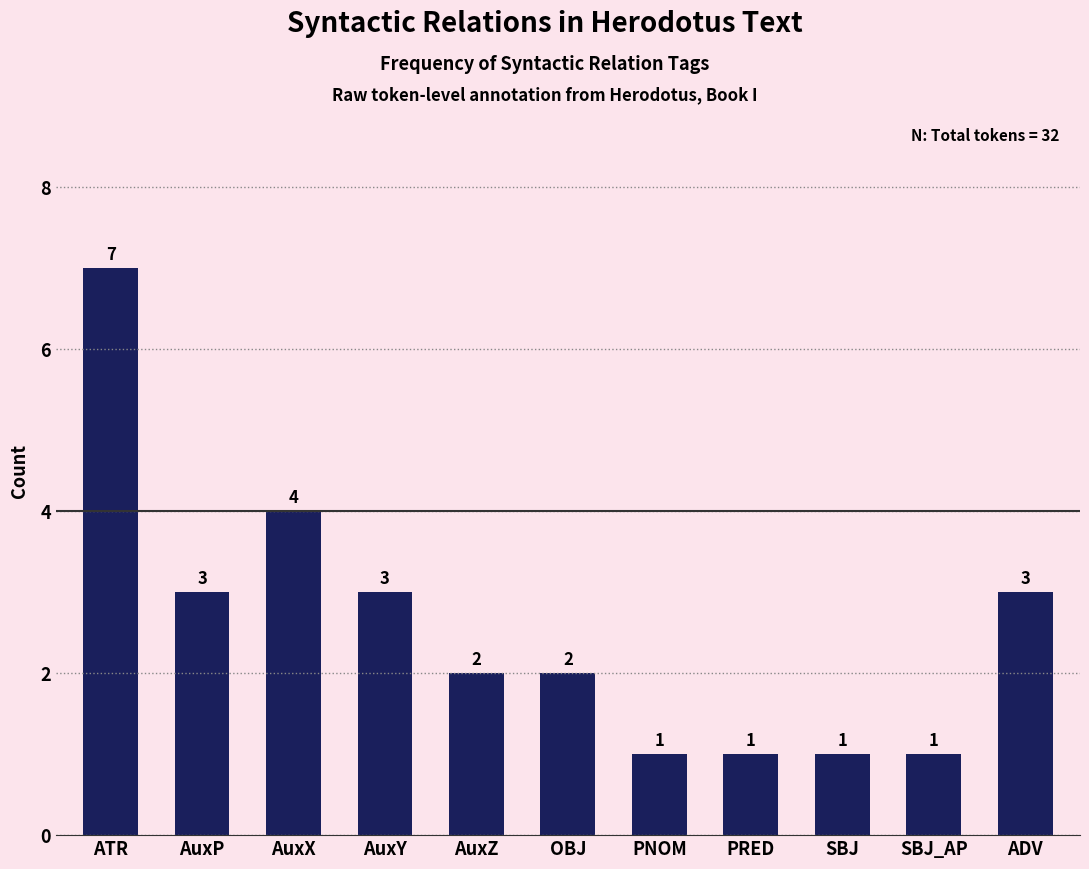

What is the sum of all values?

28